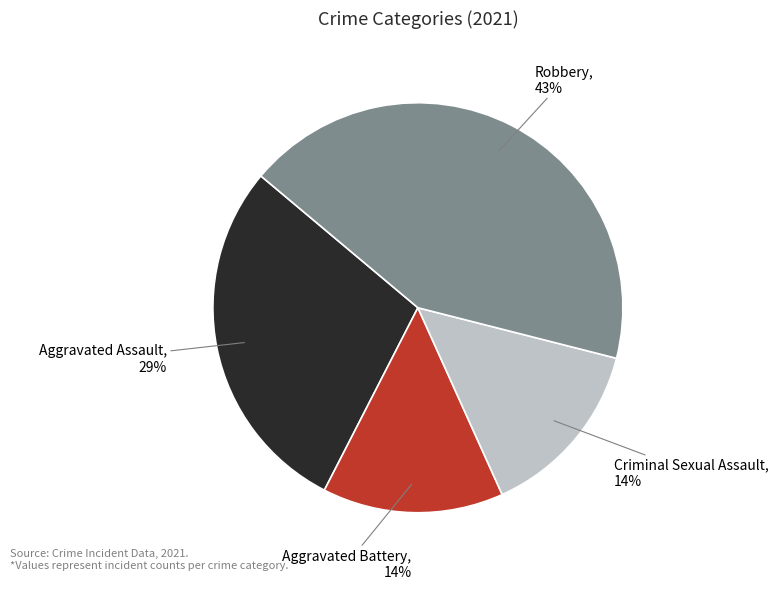

Count the number of slices in the pie.

4